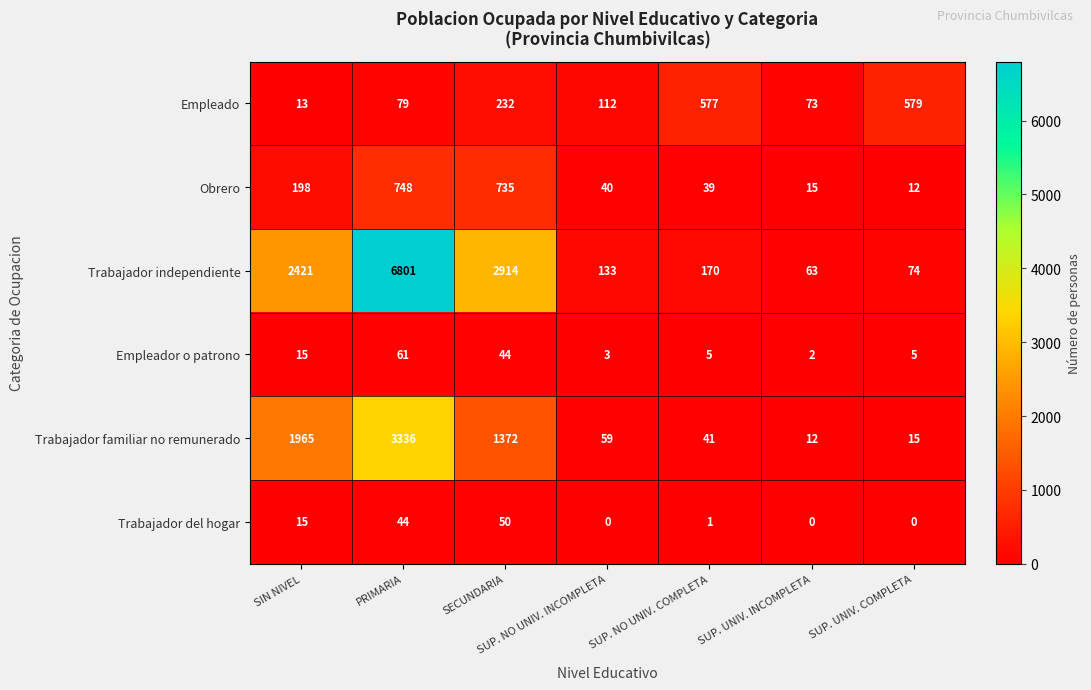

Which series has the widest spread of values?

Trabajador independiente